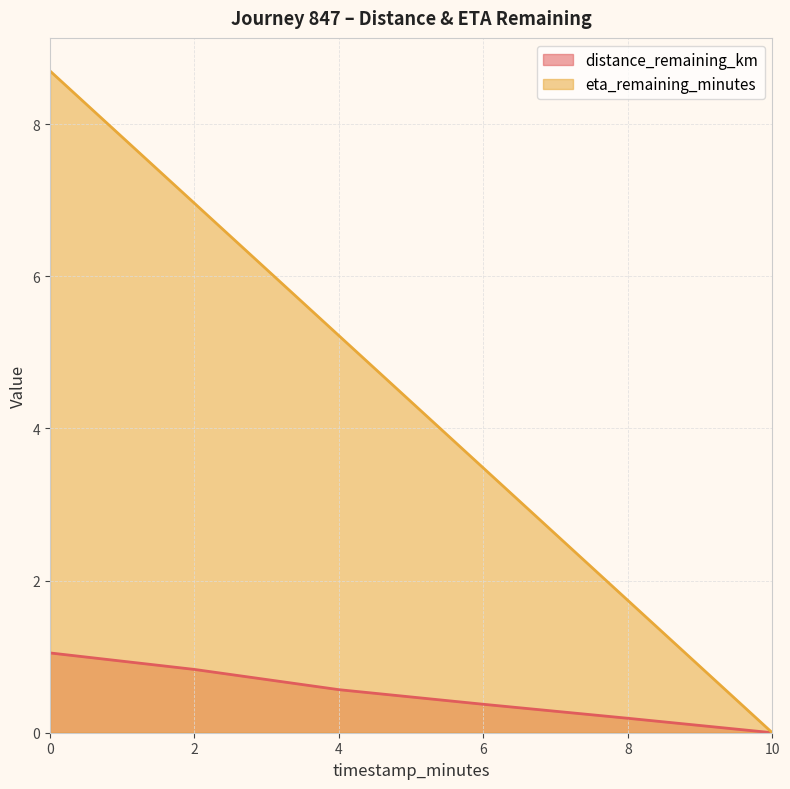

Which label corresponds to the smallest value in the chart?

10